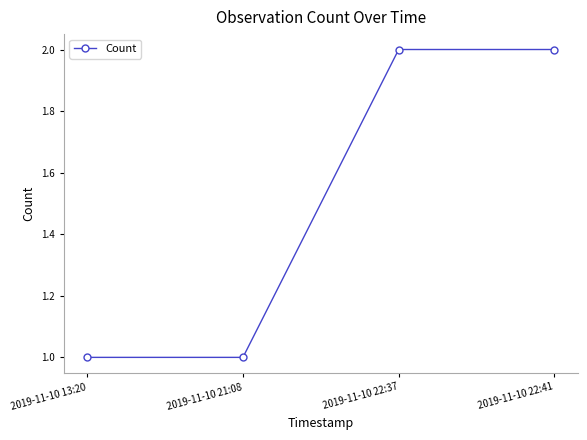

The value at 2019-11-10 13:20 is 1. True or false?

True